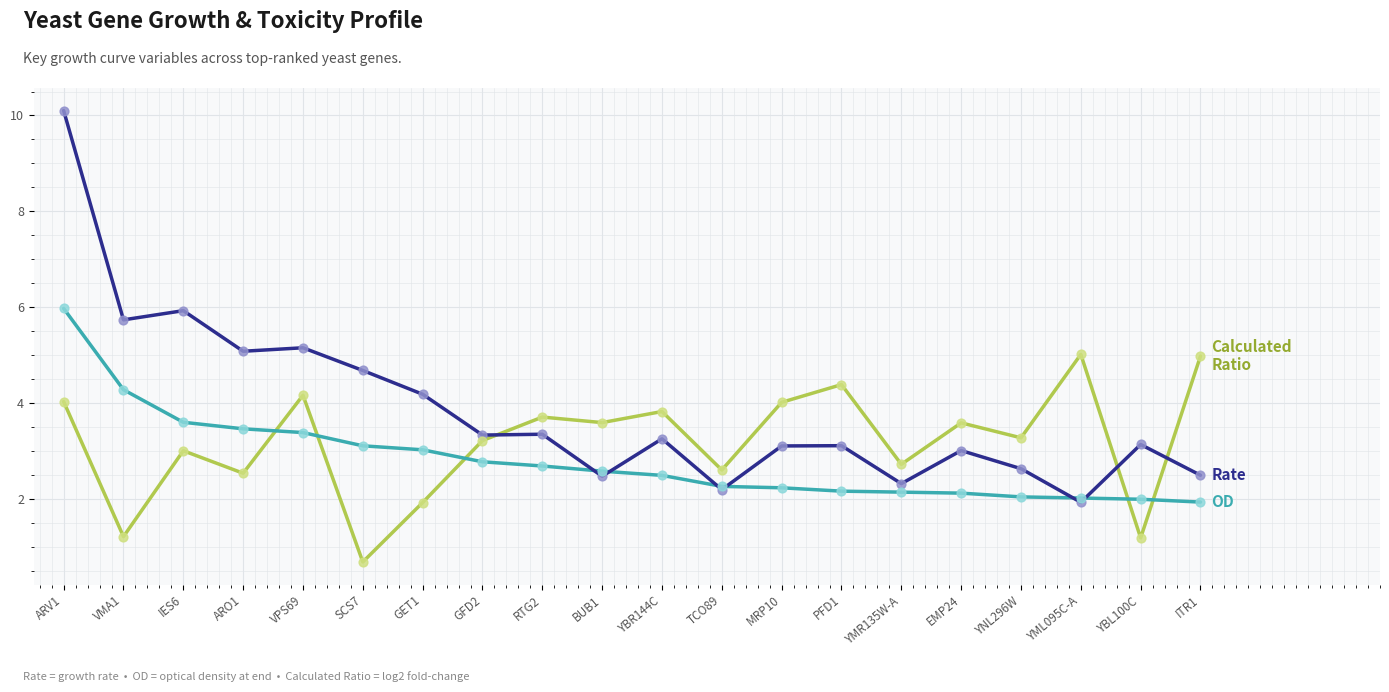

What is the total value across all series at EMP24?

8.7